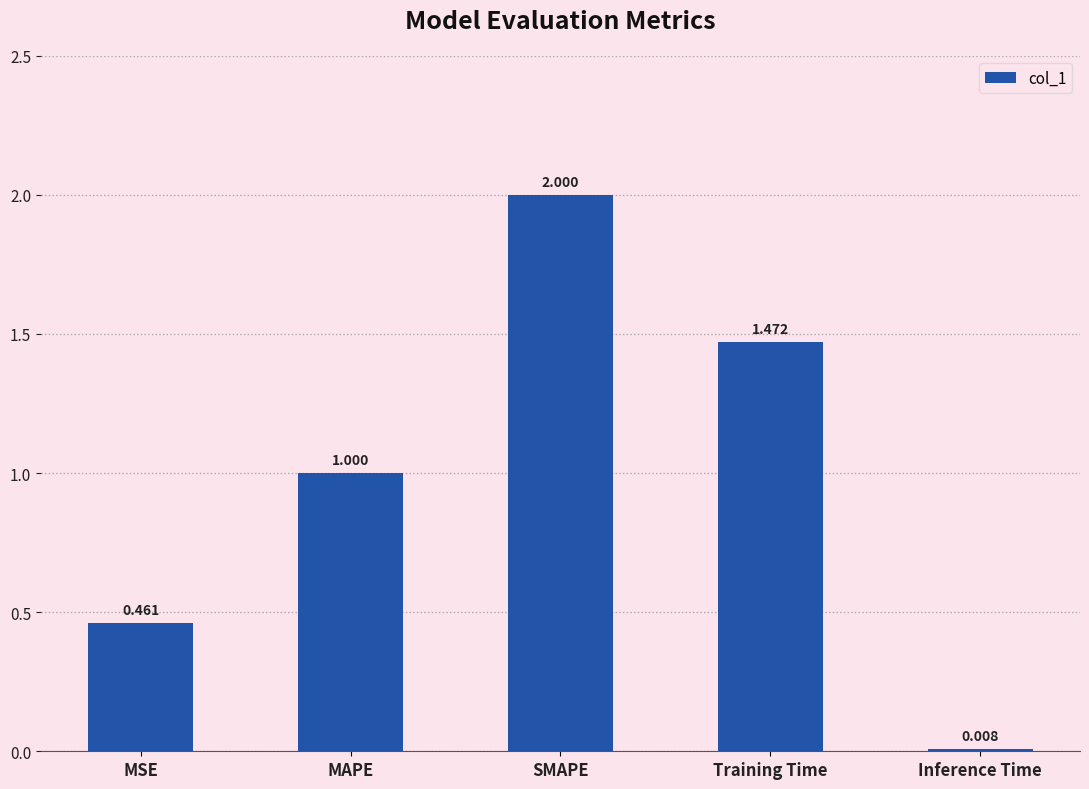

What is the difference between the values at Inference Time and MAPE?

1.0